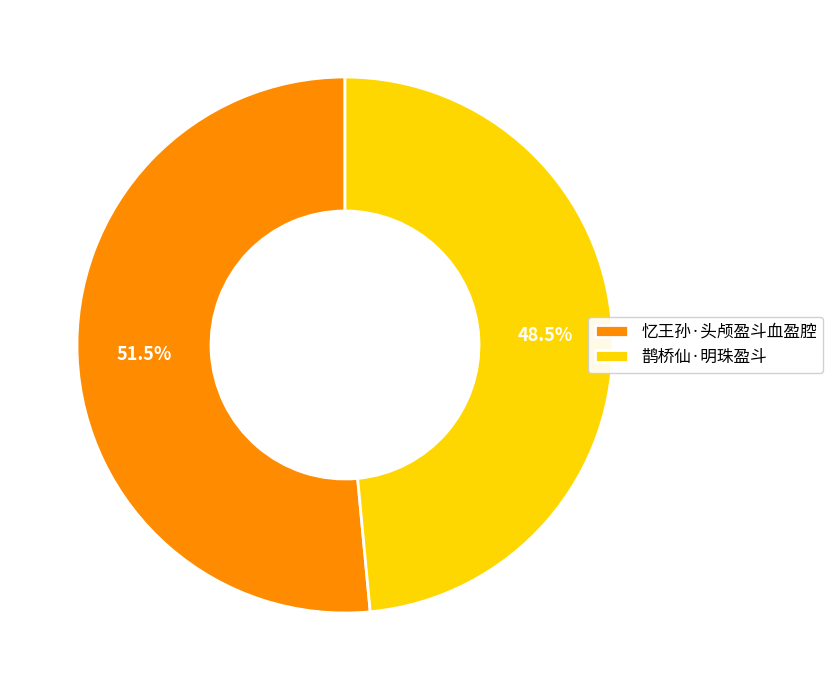

Is 鹊桥仙·明珠盈斗 the majority of the pie?

No